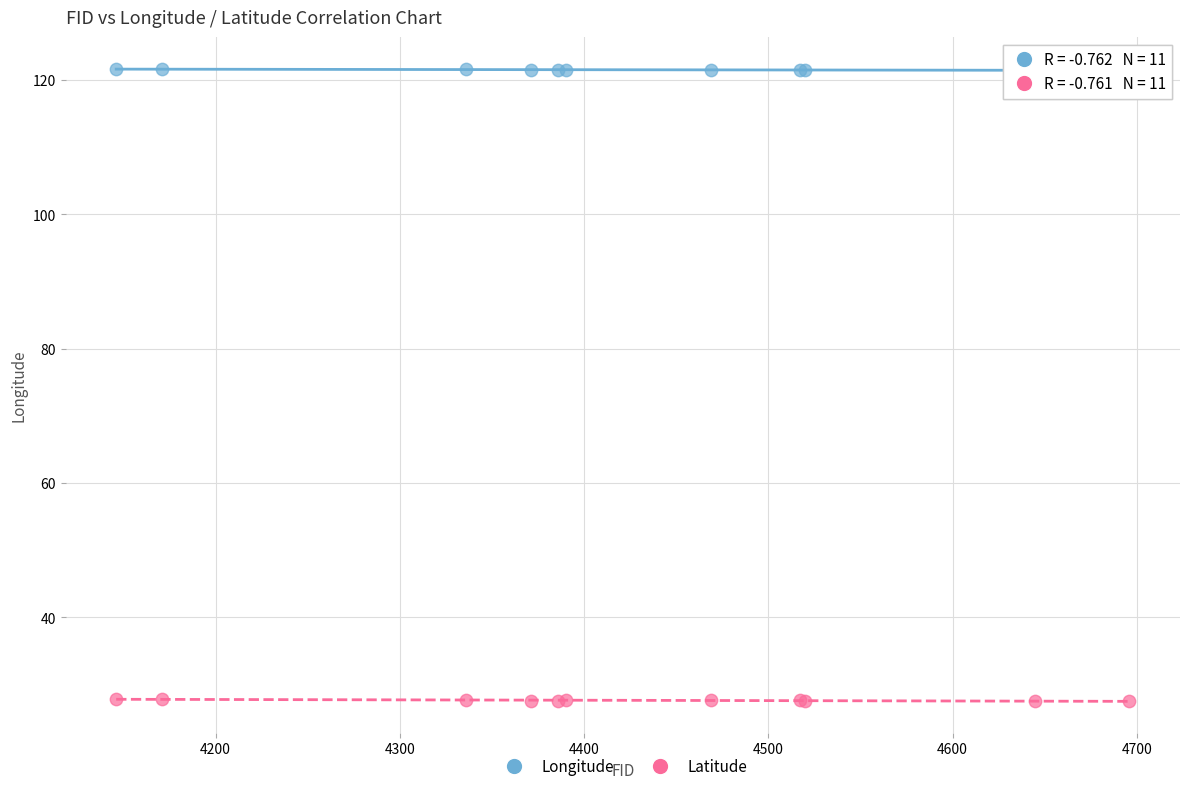

What are all the series names shown in the legend?

Longitude, Latitude